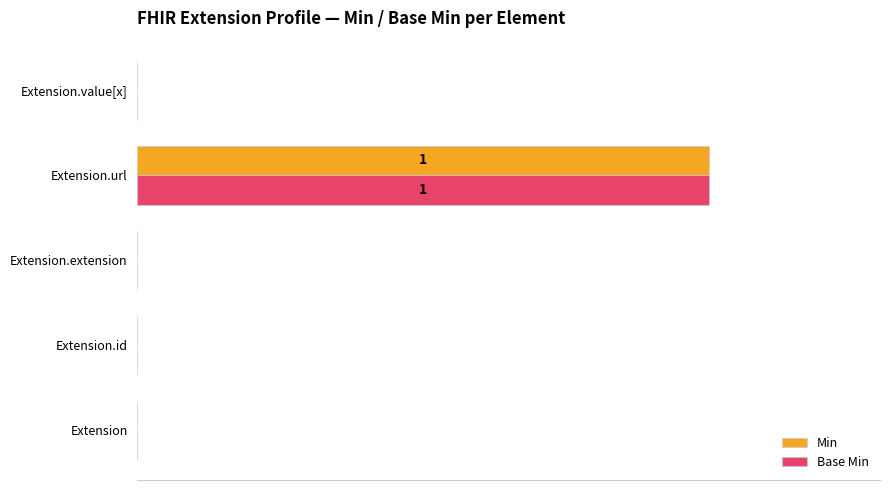

What is the sum of all Min values?

100